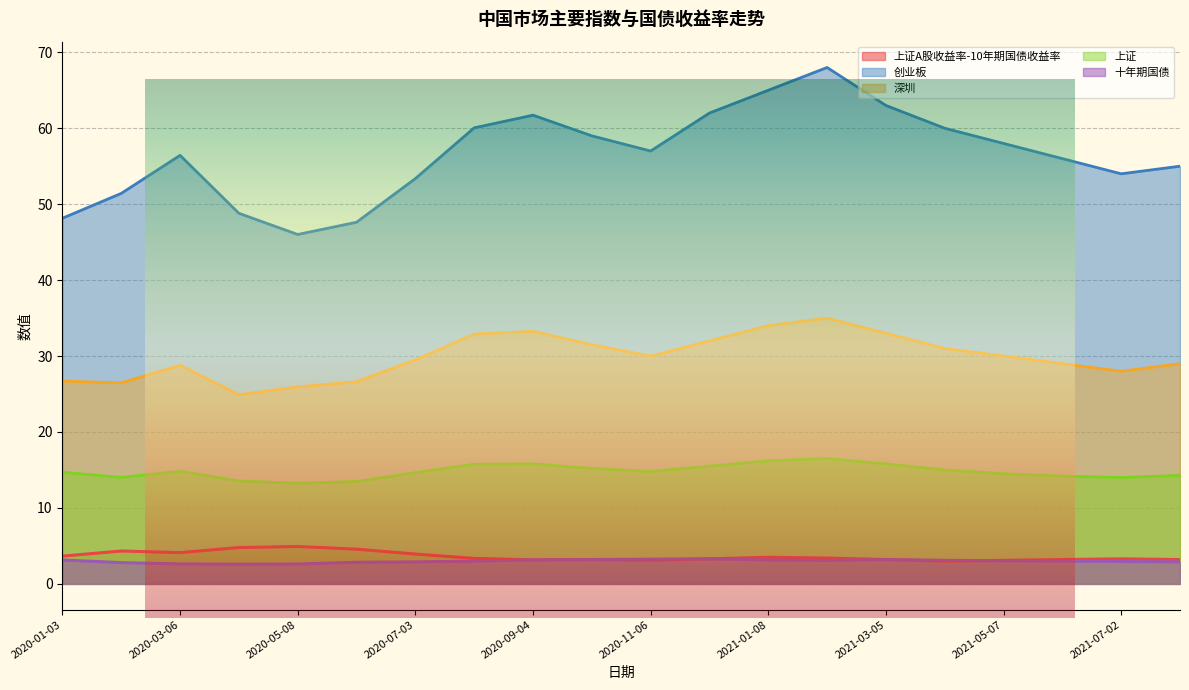

Where is the first local maximum for 上证A股收益率-10年期国债收益率?

2020-02-07